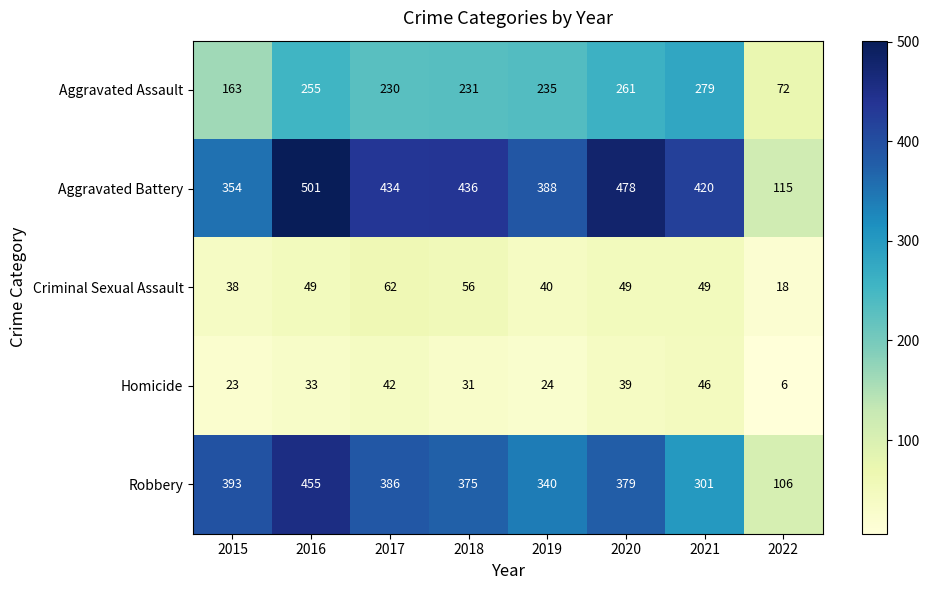

What is the difference between the maximum and minimum values in the Criminal Sexual Assault series?

44